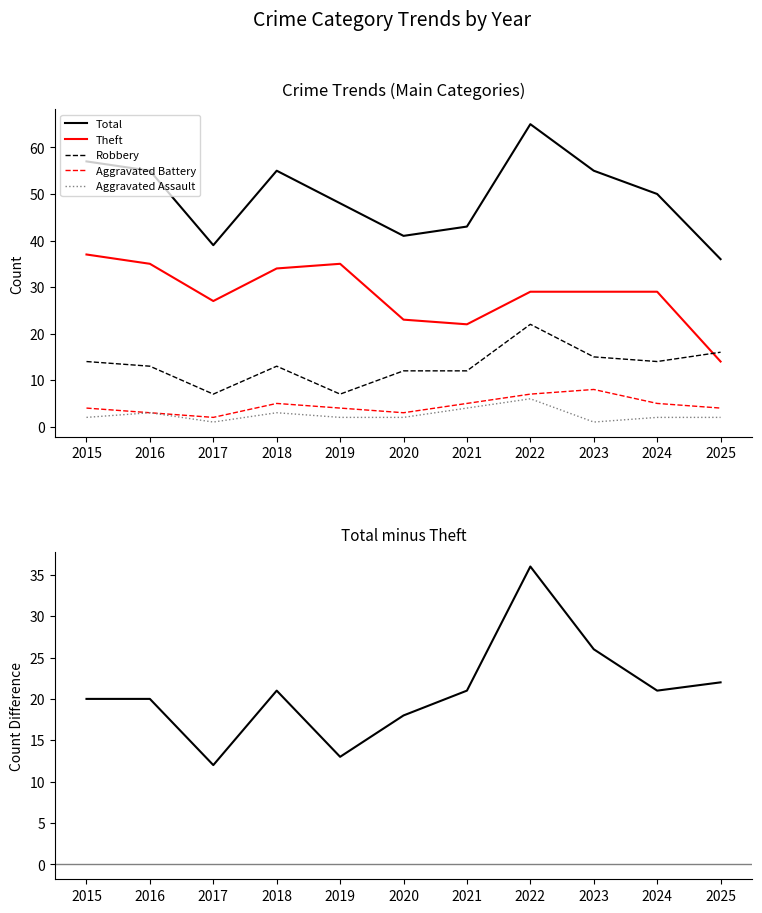

How many lines are shown in the chart?

6